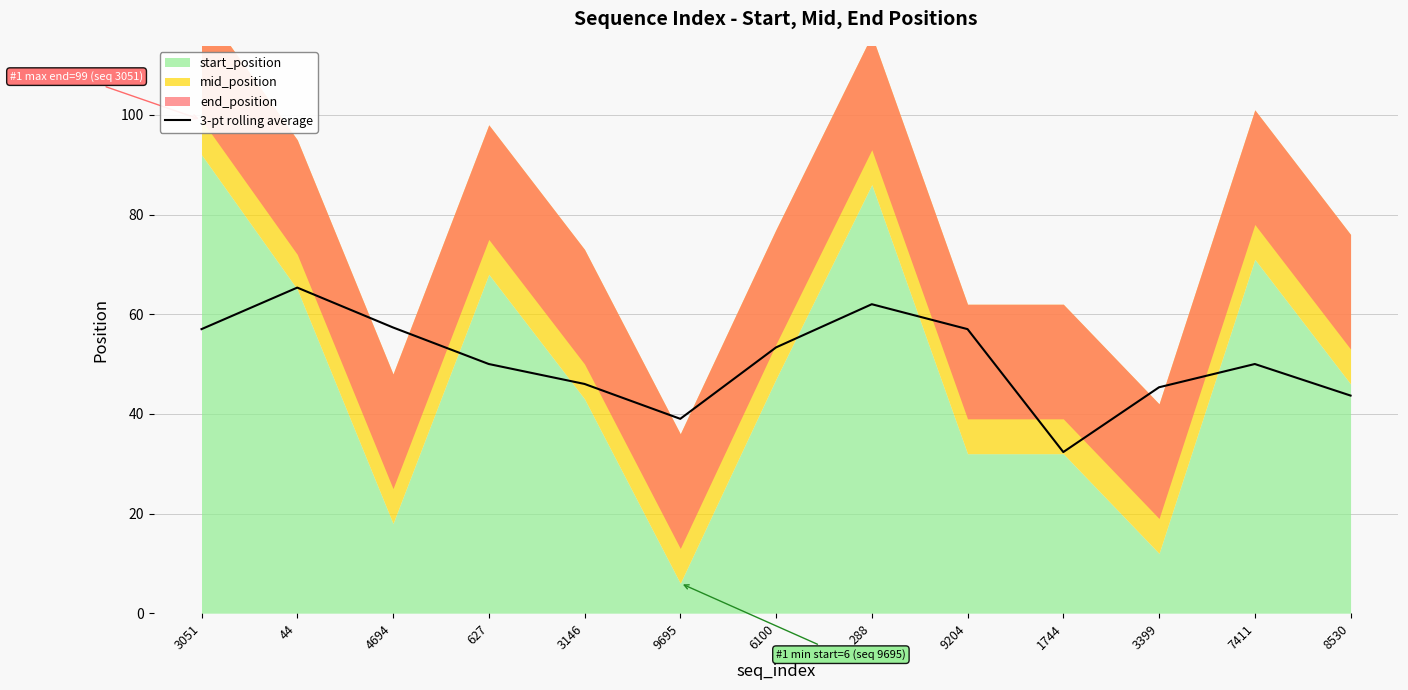

Reading left to right, what are all the values shown in this chart?

57.0	65.3	57.3	50.0	46.0	39.0	53.3	62.0	57.0	32.3	45.3	50.0	43.7